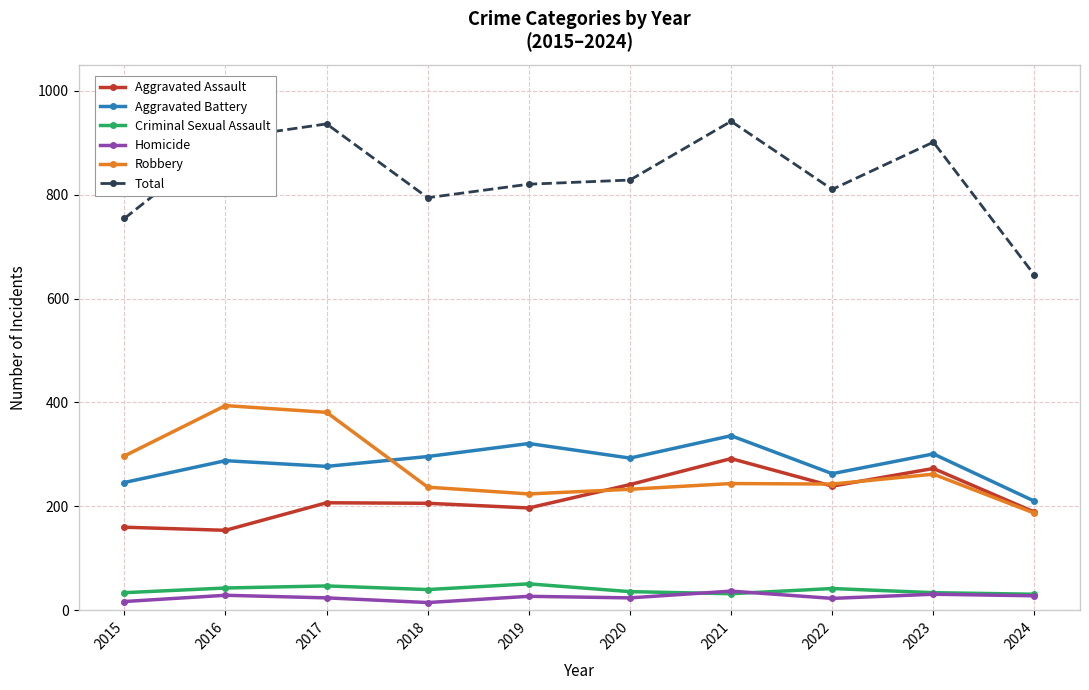

Where is Robbery nearest to the value 290?

2015